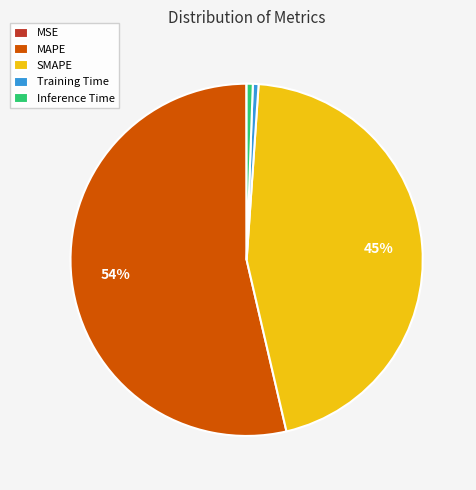

To the nearest percent, what portion does SMAPE represent?

45%